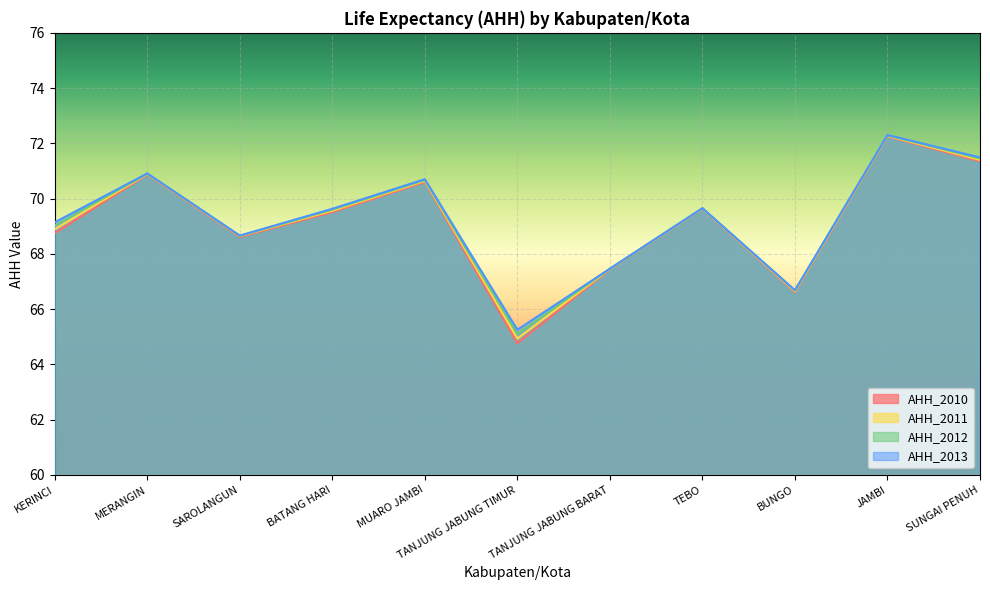

What is the spread (max minus min) of values at BUNGO?

0.1